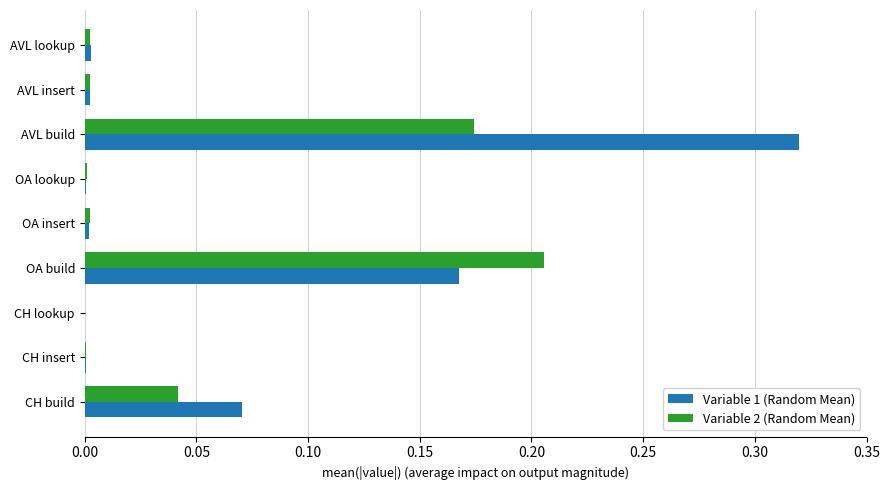

At which category is the sum across all series the highest?

AVL build